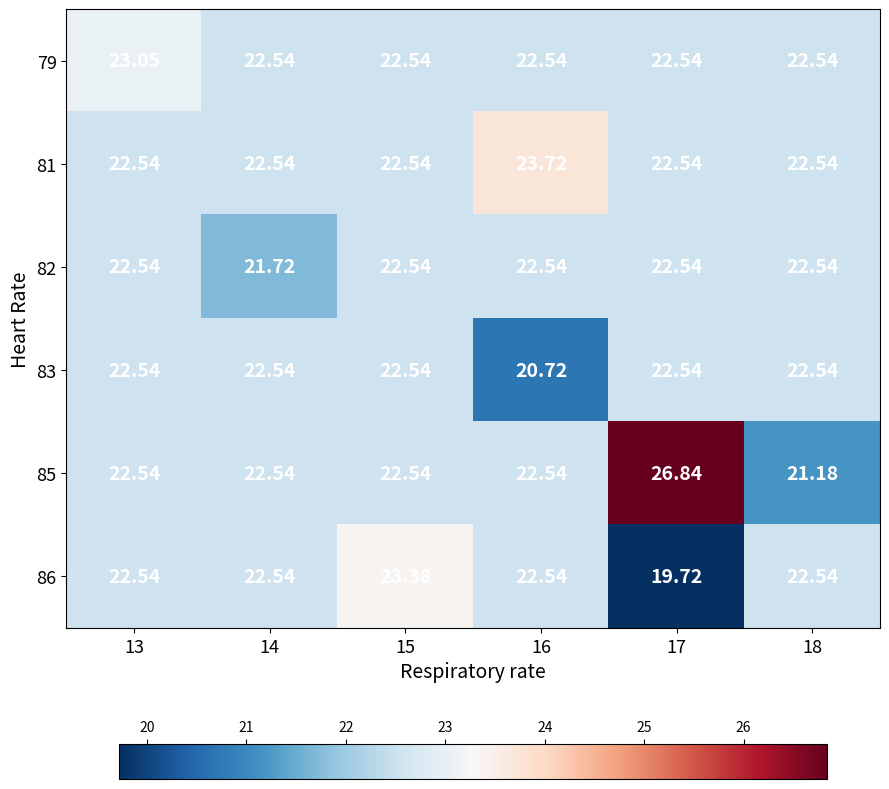

At which category is the sum across all series the highest?

17